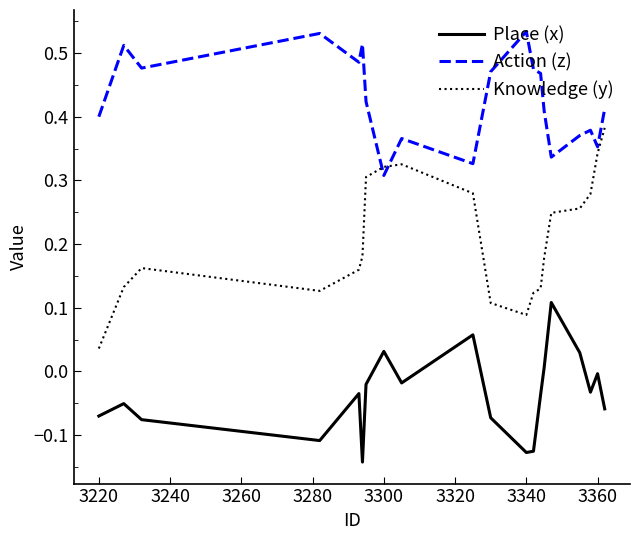

Which series has the largest range (max minus min)?

Knowledge (y)